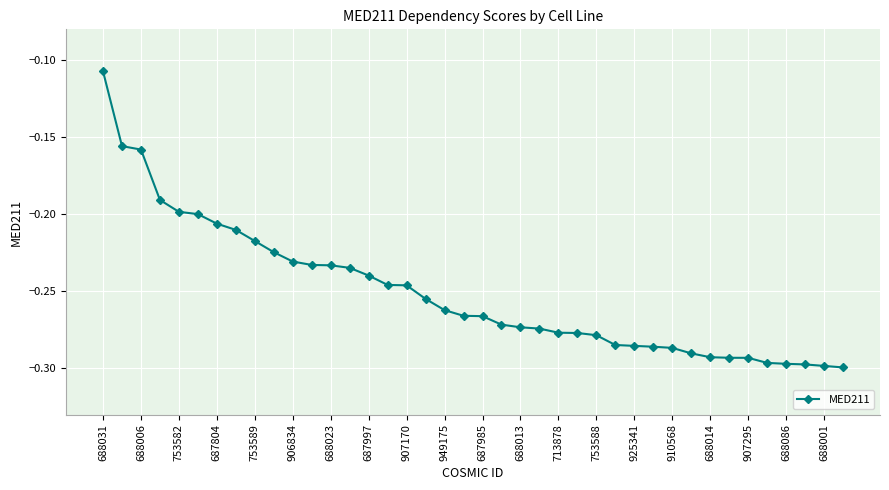

What is the sum of all values?

-10.0